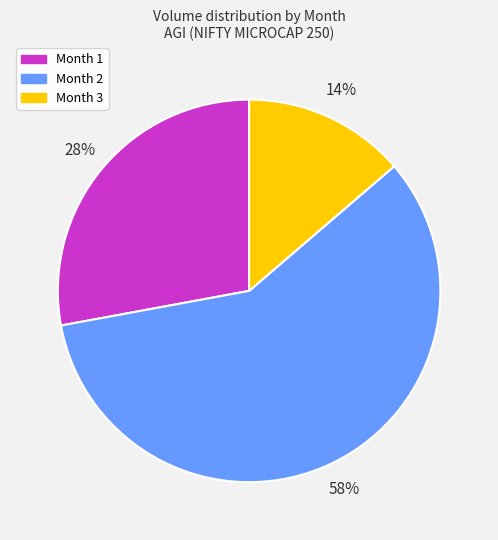

To the nearest percent, what is the average slice percentage?

33%